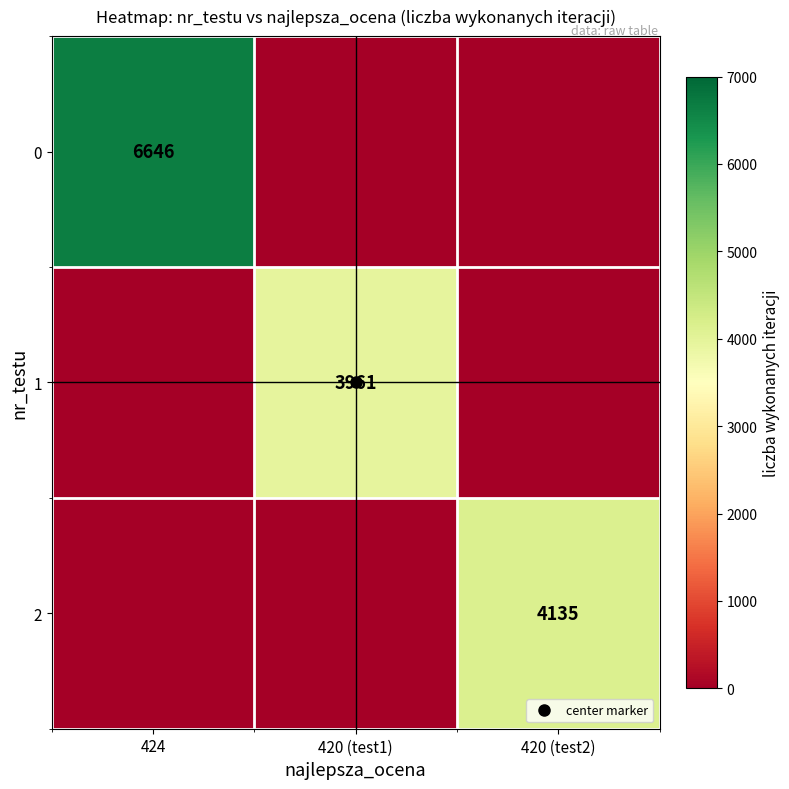

Which category has the highest value across all series?

424